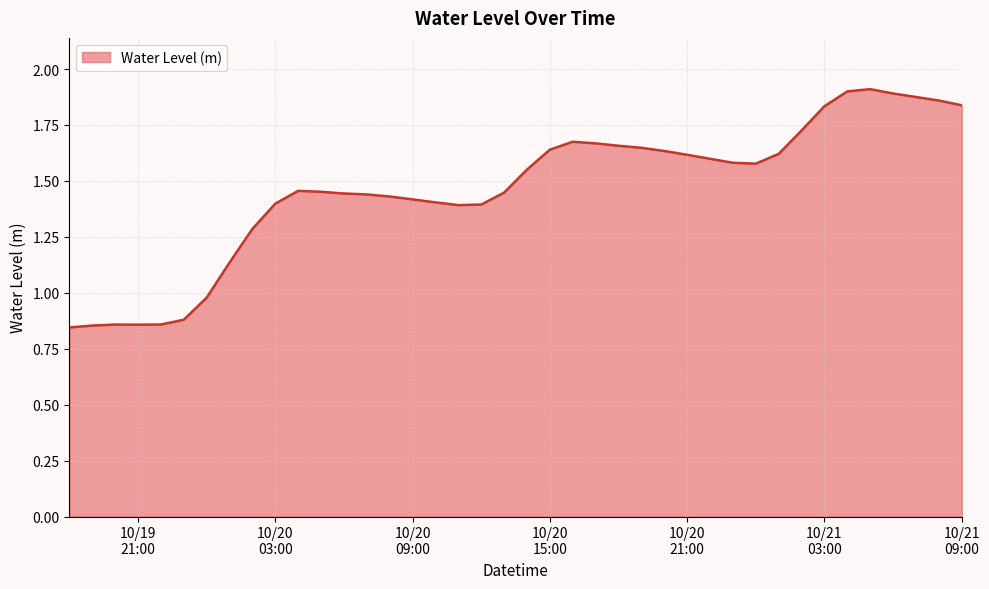

True or false: the data has more than 0 interior local peaks.

True